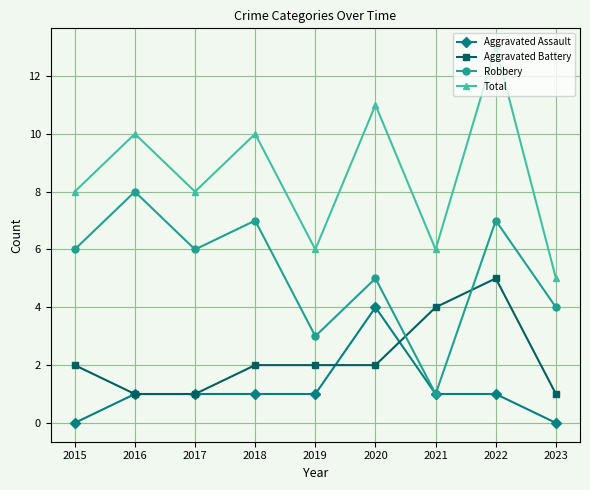

At which category does Robbery reach its first local peak?

2016